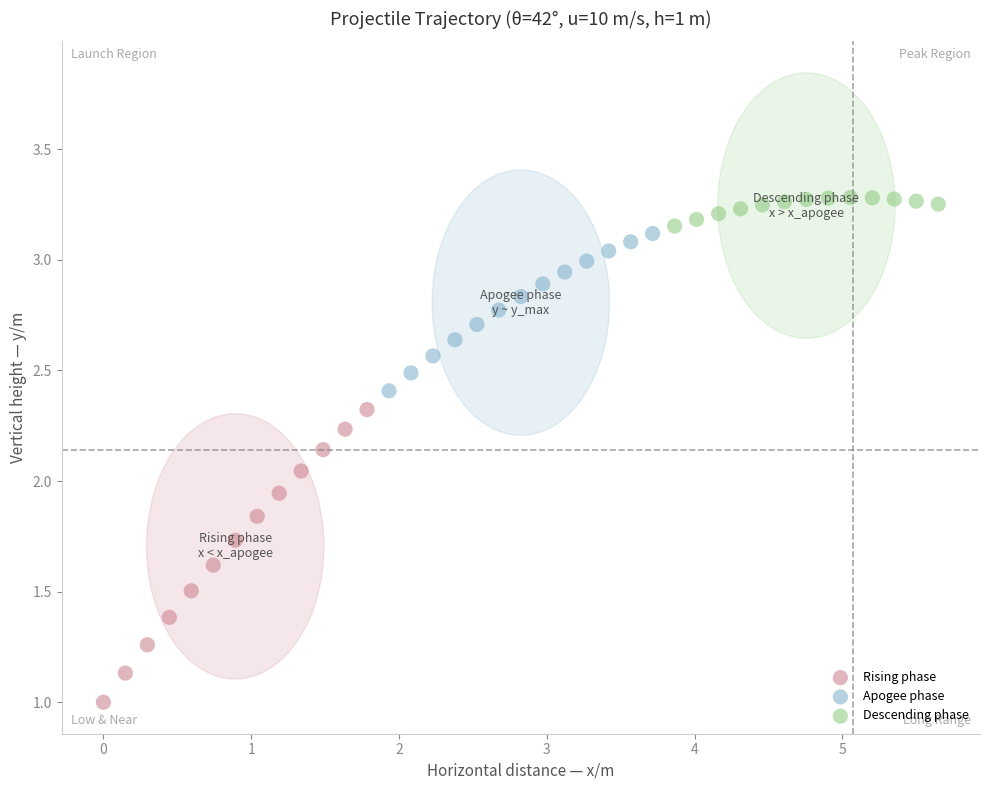

Which series reaches the maximum Y coordinate?

Descending phase